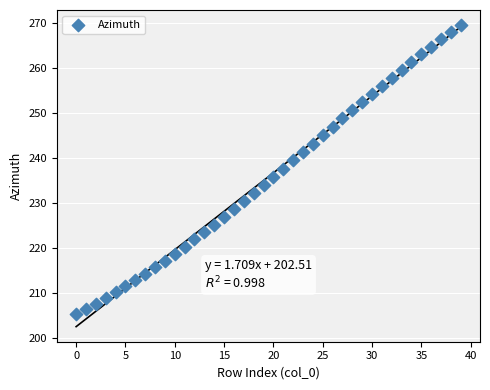

What is the range of Y values (max minus min)?

64.3